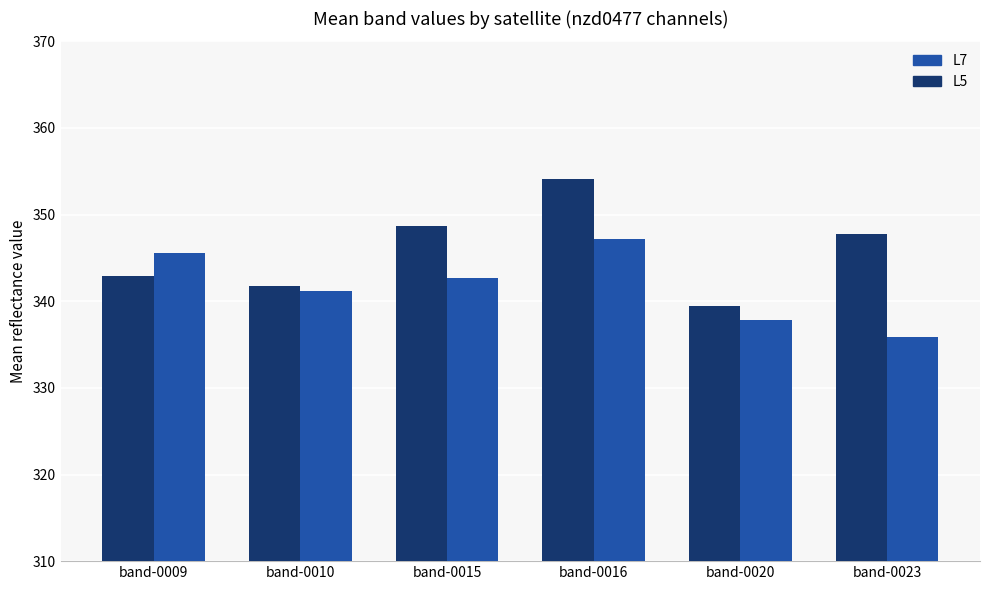

Count the number of data series in this chart.

2